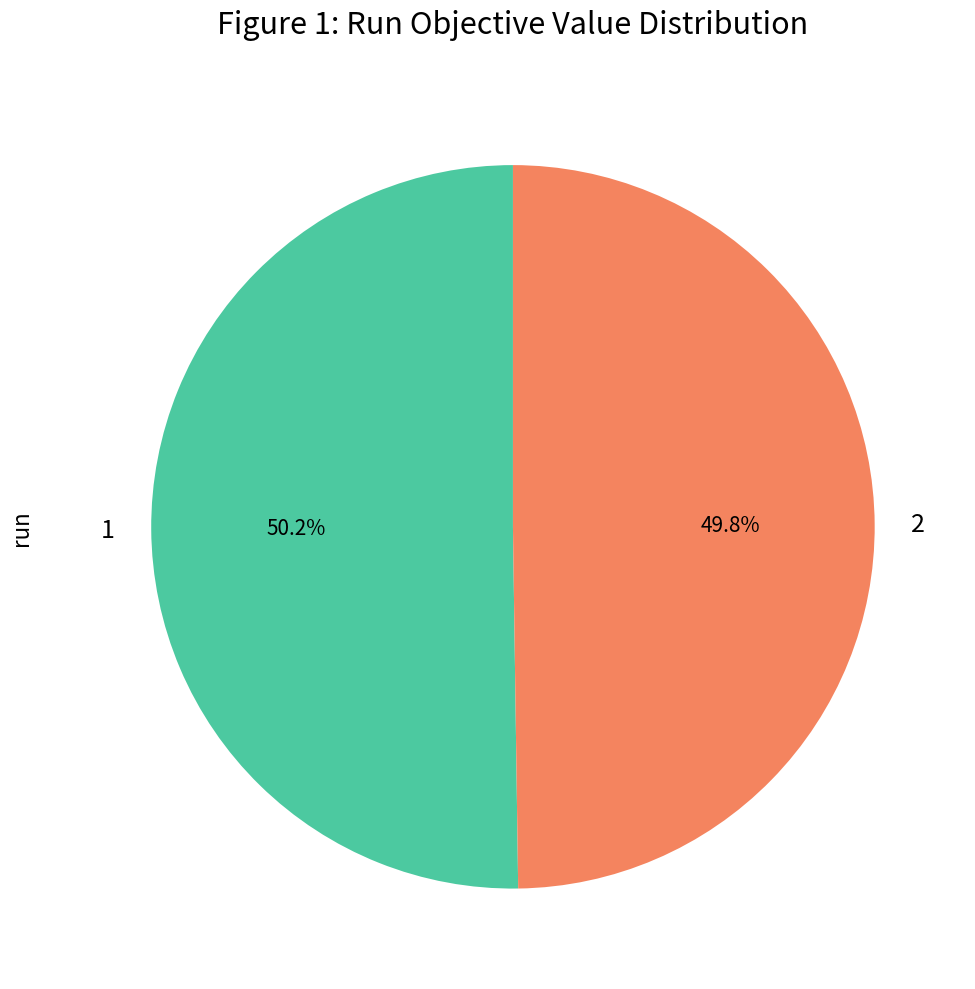

What portion of the pie excludes 1?

49.8%